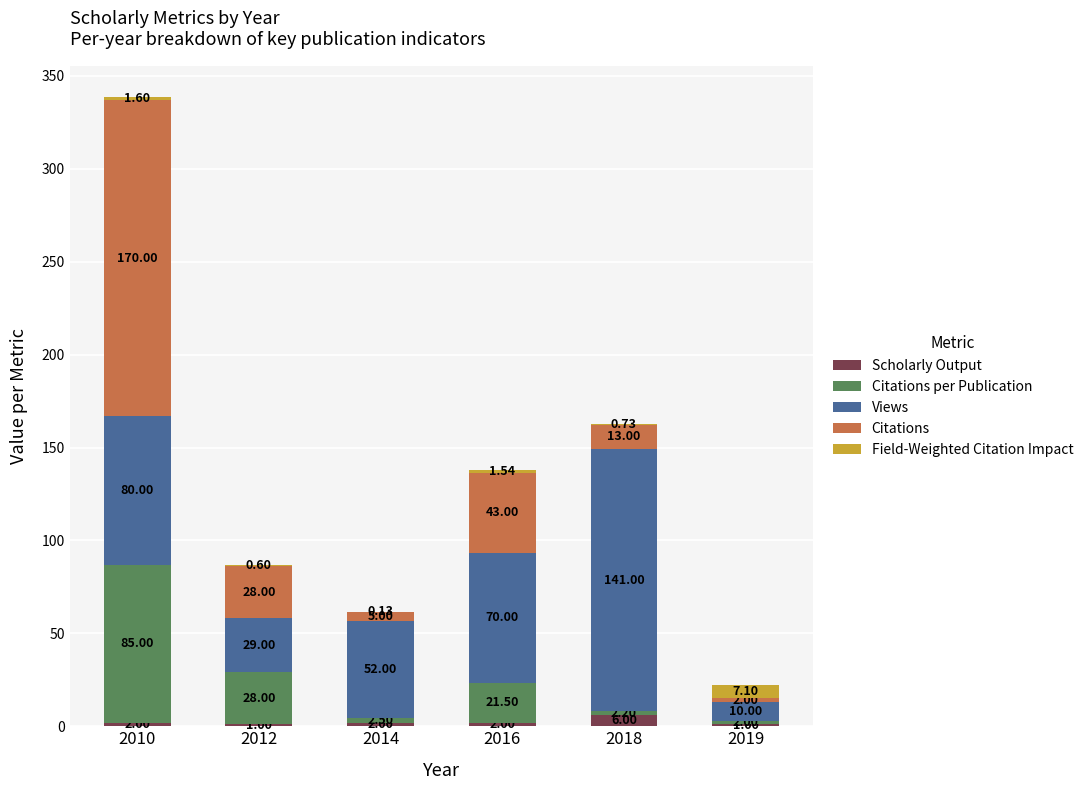

What is the total value across all series at 2016?

138.0